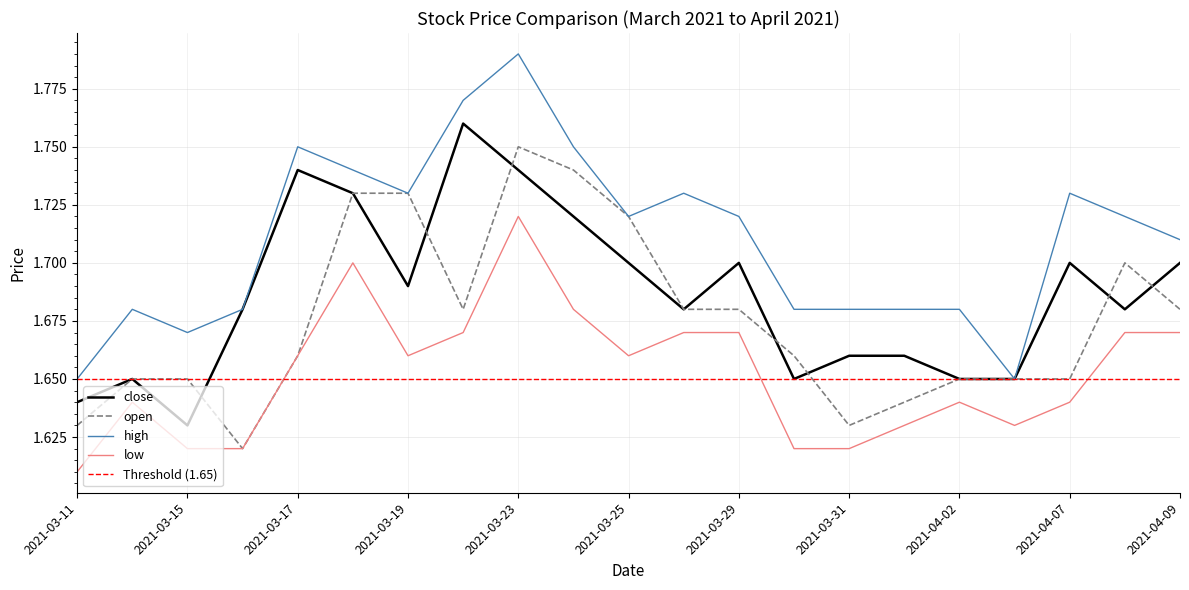

Reading left to right, list all the values displayed in this chart.

open: 2021-03-11=1.6	2021-03-12=1.6	2021-03-15=1.6	2021-03-16=1.6	2021-03-17=1.7	2021-03-18=1.7	2021-03-19=1.7	2021-03-22=1.7	2021-03-23=1.8	2021-03-24=1.7	2021-03-25=1.7	2021-03-26=1.7	2021-03-29=1.7	2021-03-30=1.7	2021-03-31=1.6	2021-04-01=1.6	2021-04-02=1.6	2021-04-06=1.6	2021-04-07=1.6	2021-04-08=1.7	2021-04-09=1.7
close: 2021-03-11=1.6	2021-03-12=1.6	2021-03-15=1.6	2021-03-16=1.7	2021-03-17=1.7	2021-03-18=1.7	2021-03-19=1.7	2021-03-22=1.8	2021-03-23=1.7	2021-03-24=1.7	2021-03-25=1.7	2021-03-26=1.7	2021-03-29=1.7	2021-03-30=1.6	2021-03-31=1.7	2021-04-01=1.7	2021-04-02=1.6	2021-04-06=1.6	2021-04-07=1.7	2021-04-08=1.7	2021-04-09=1.7
high: 2021-03-11=1.6	2021-03-12=1.7	2021-03-15=1.7	2021-03-16=1.7	2021-03-17=1.8	2021-03-18=1.7	2021-03-19=1.7	2021-03-22=1.8	2021-03-23=1.8	2021-03-24=1.8	2021-03-25=1.7	2021-03-26=1.7	2021-03-29=1.7	2021-03-30=1.7	2021-03-31=1.7	2021-04-01=1.7	2021-04-02=1.7	2021-04-06=1.6	2021-04-07=1.7	2021-04-08=1.7	2021-04-09=1.7
low: 2021-03-11=1.6	2021-03-12=1.6	2021-03-15=1.6	2021-03-16=1.6	2021-03-17=1.7	2021-03-18=1.7	2021-03-19=1.7	2021-03-22=1.7	2021-03-23=1.7	2021-03-24=1.7	2021-03-25=1.7	2021-03-26=1.7	2021-03-29=1.7	2021-03-30=1.6	2021-03-31=1.6	2021-04-01=1.6	2021-04-02=1.6	2021-04-06=1.6	2021-04-07=1.6	2021-04-08=1.7	2021-04-09=1.7